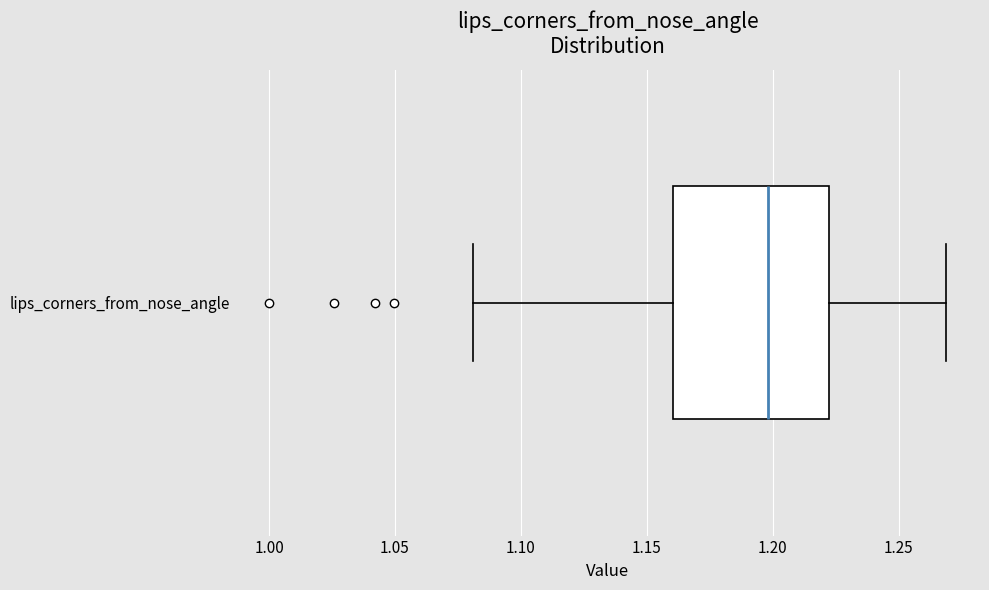

Read this box plot against the x-axis: the position of the median line, the range covered by the box, and the ends of both whiskers. The values are not printed on the chart, so give them approximately, as read against the axis.

median 1.20, box 1.16 to 1.22, whiskers 1.08 to 1.27